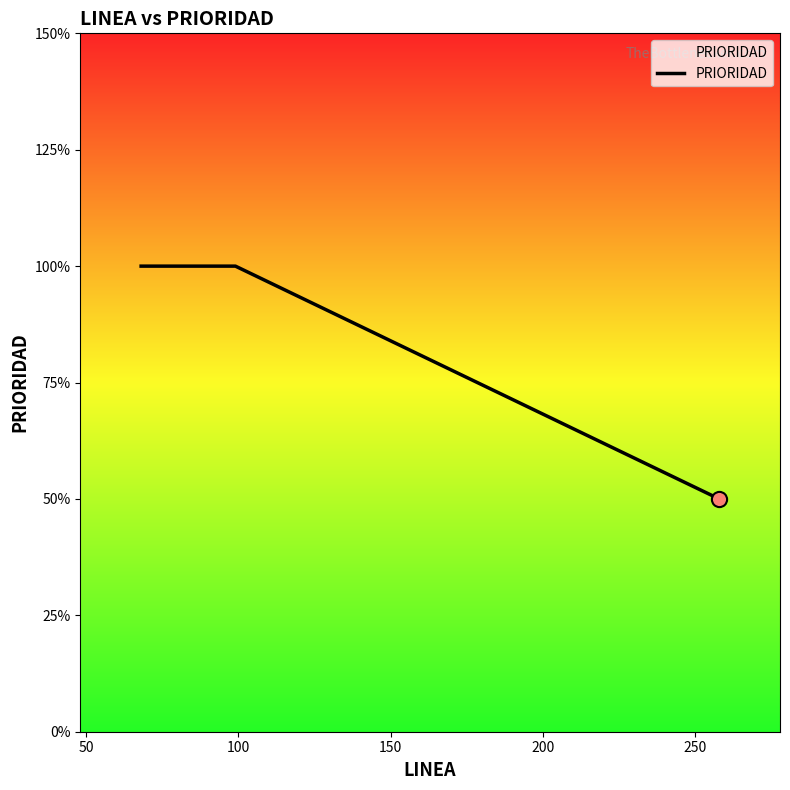

Between 100 and 250, which is larger?

100